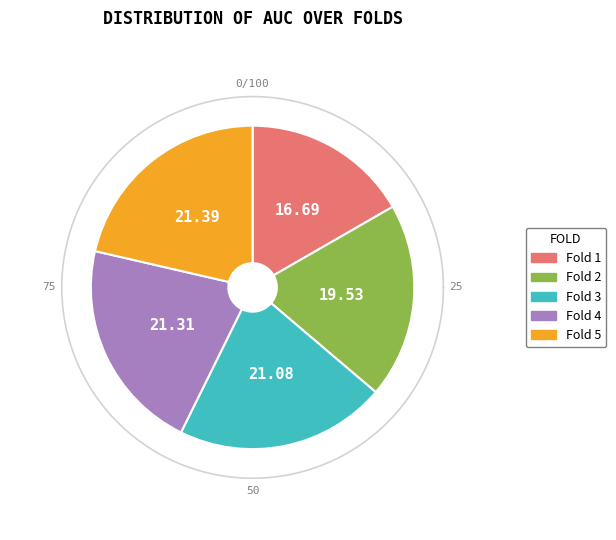

What percentage is the Fold 4 slice, to the nearest percent?

21%